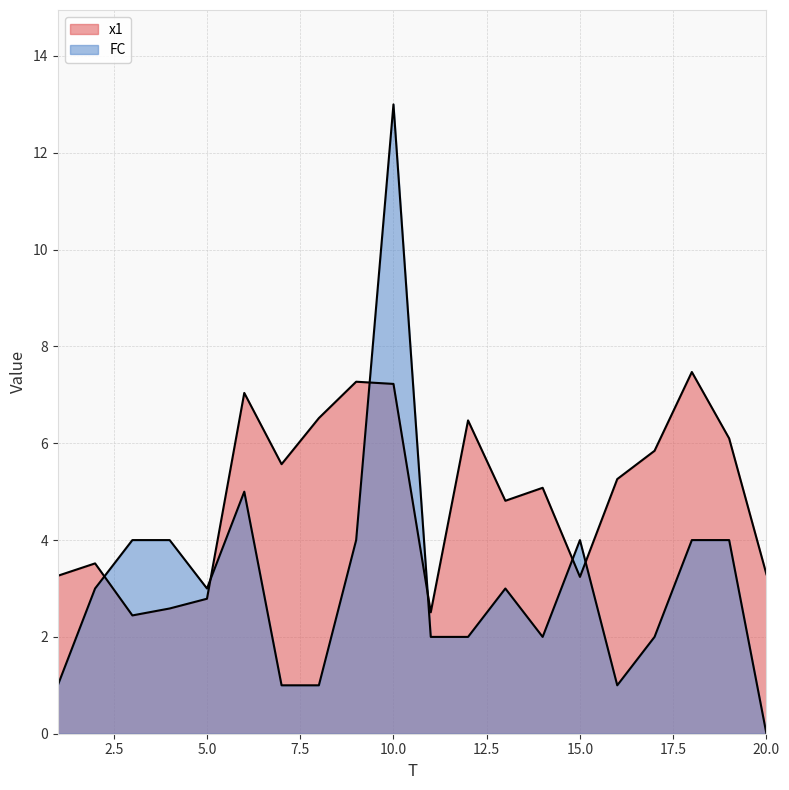

The value of FC at 1 is 1.0. True or false?

True